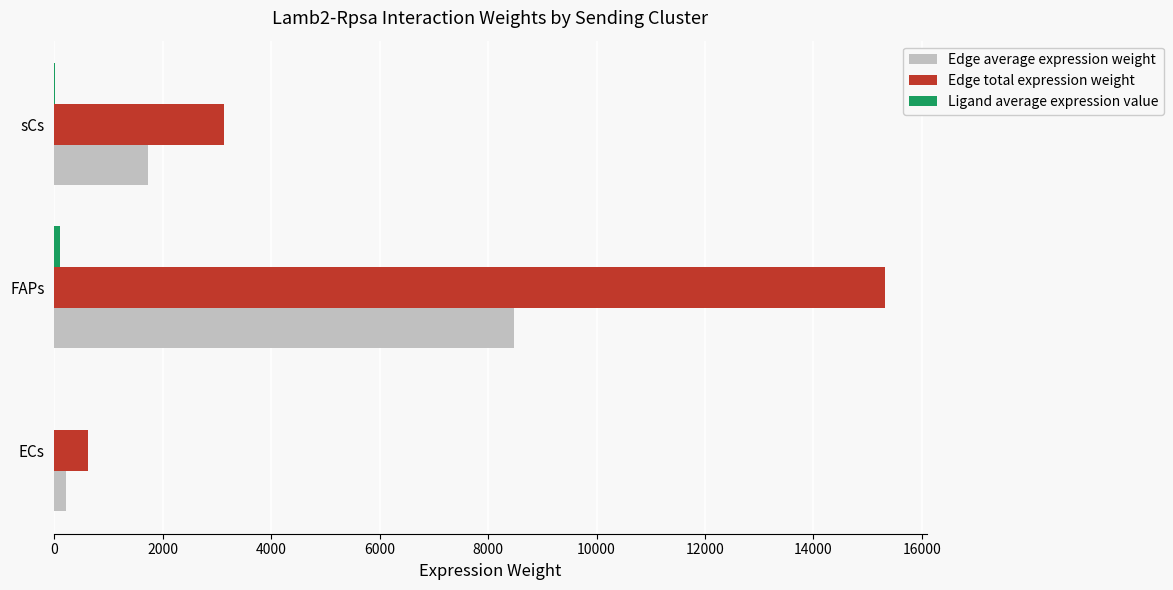

Which series changed the most between FAPs and sCs?

Edge total expression weight